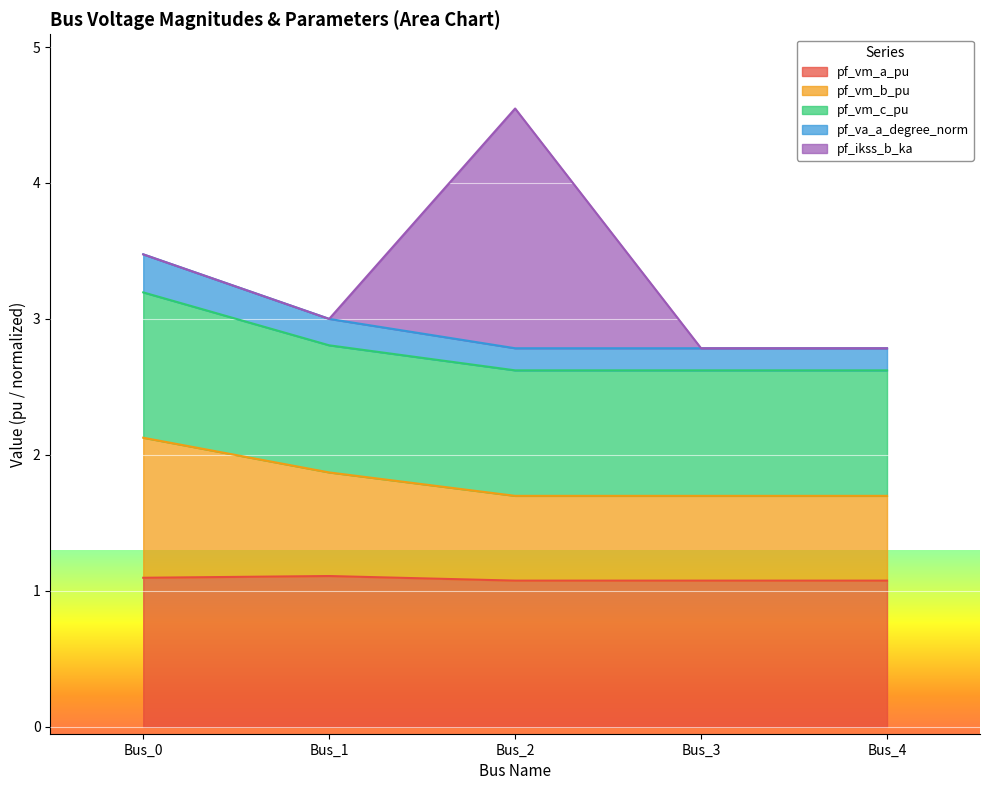

What is the minimum value for pf_vm_a_pu?

1.1